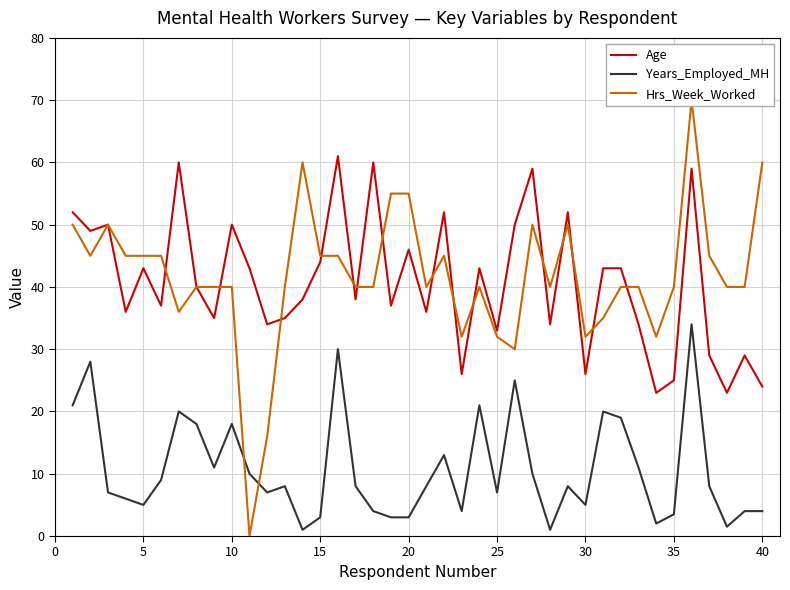

True or false: Years_Employed_MH and Age cross at least once.

False